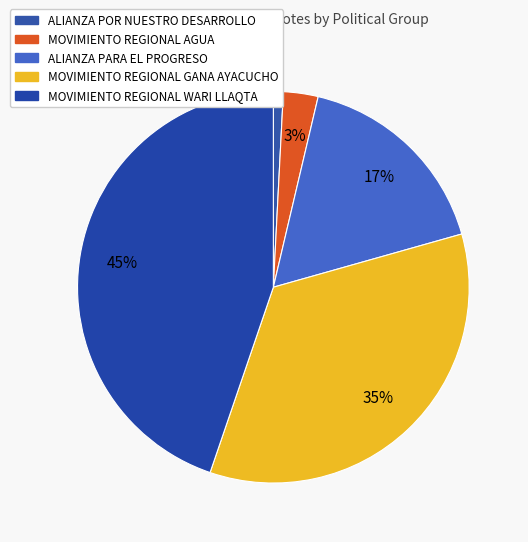

Count the number of slices in the pie.

5